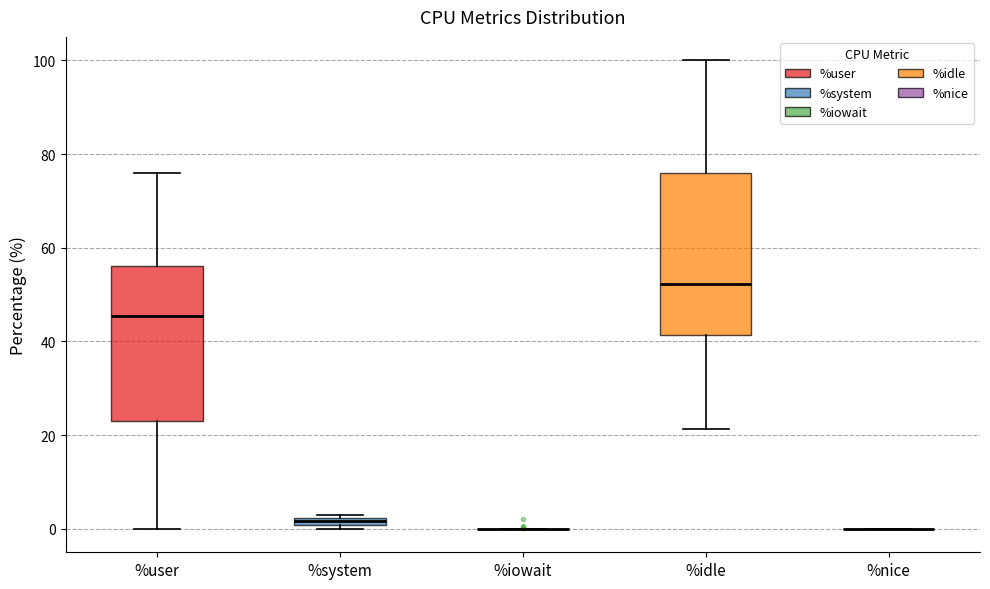

Where is the upper edge of the box for %system on the y-axis? The values are not printed on the chart, so give them approximately, as read against the axis.

2